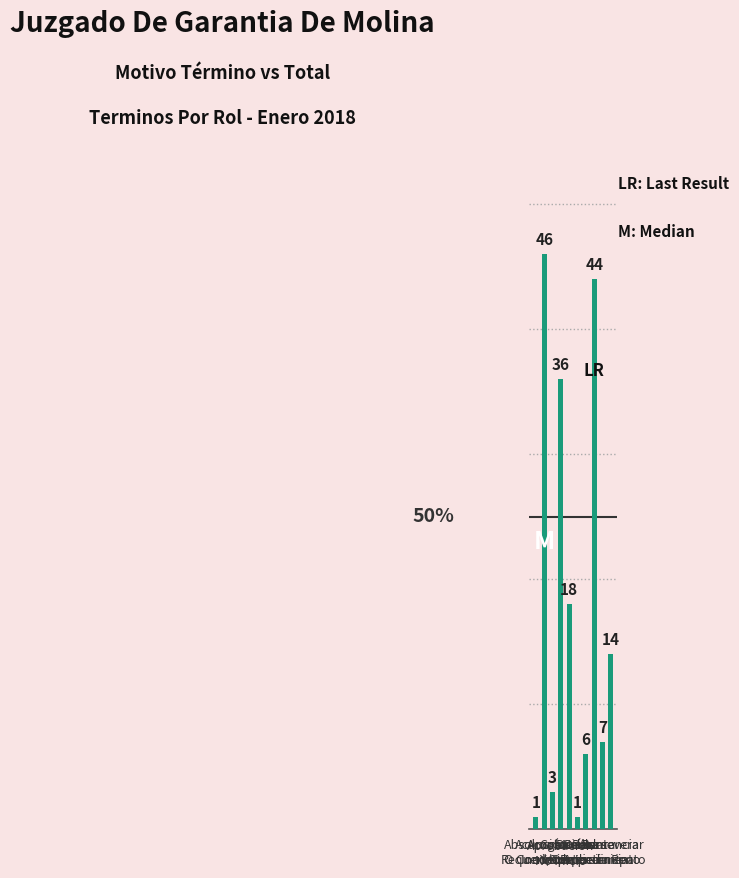

What is the change in value from Absolución
O Condena to Comunica
Y/O Aplica?

+17